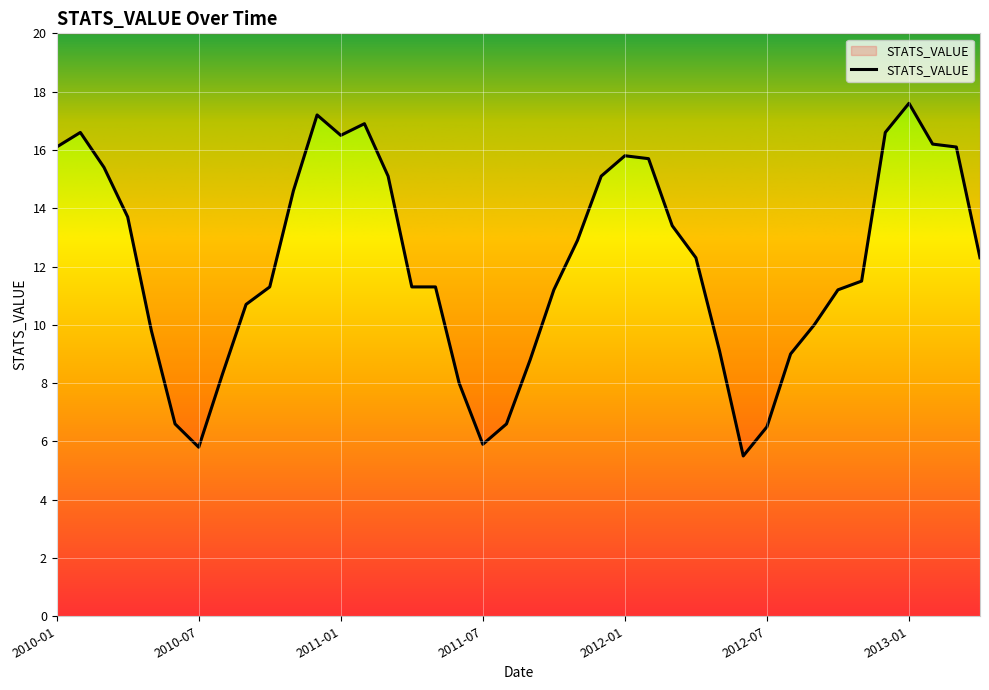

What is the change in value from 2011-04 to 2011-12?

+3.8